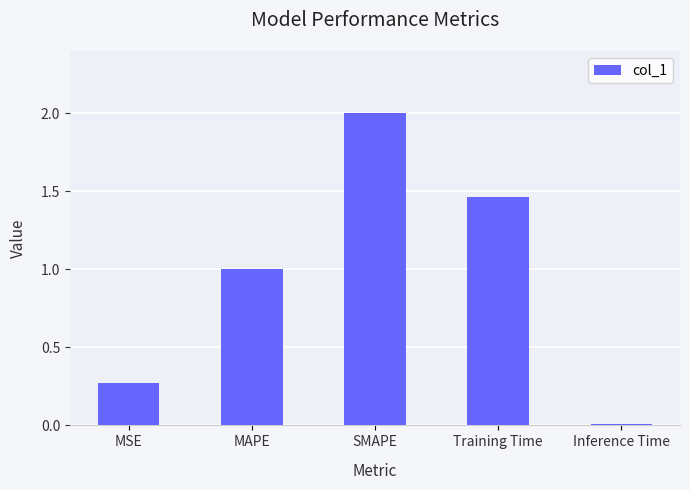

Are the bars horizontal?

No